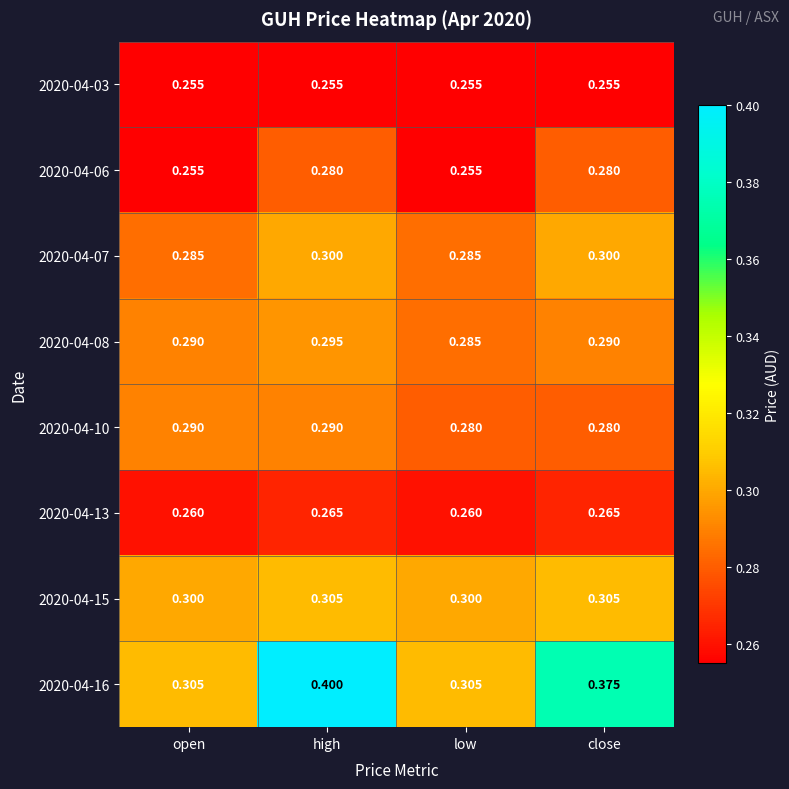

How many distinct data groups are displayed?

8